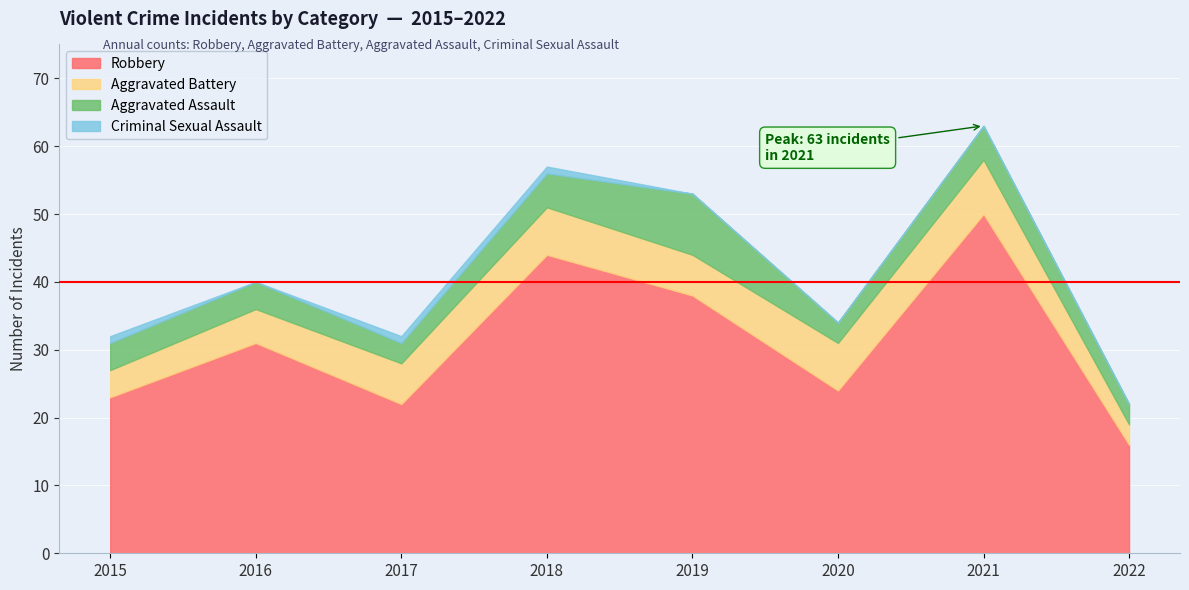

The value of Aggravated Battery at 2020 is 7. True or false?

True